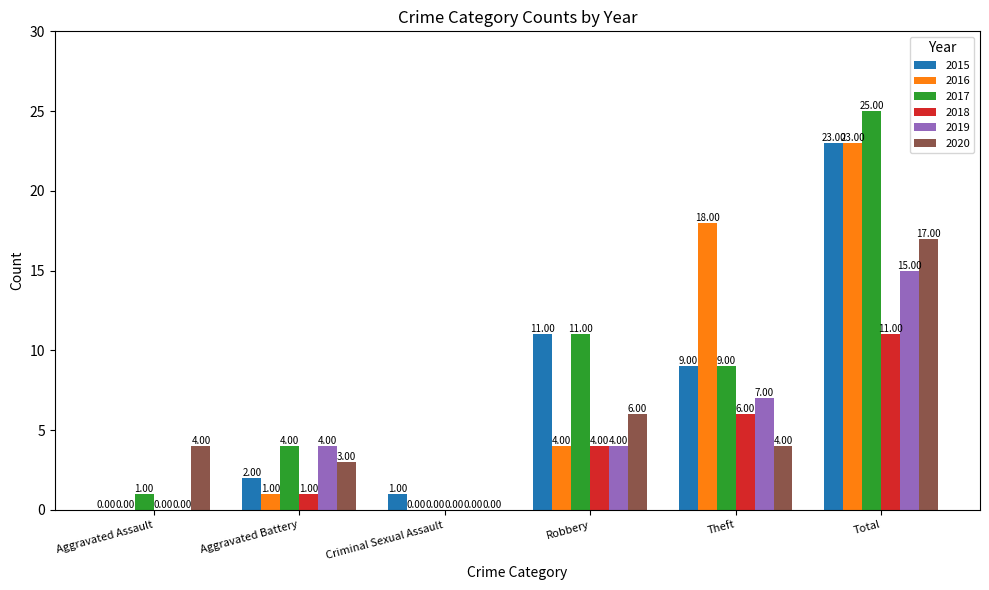

Reading left to right, list all the values displayed in this chart.

2015: Aggravated Assault=0	Aggravated Battery=2	Criminal Sexual Assault=1	Robbery=11	Theft=9	Total=23
2016: Aggravated Assault=0	Aggravated Battery=1	Criminal Sexual Assault=0	Robbery=4	Theft=18	Total=23
2017: Aggravated Assault=1	Aggravated Battery=4	Criminal Sexual Assault=0	Robbery=11	Theft=9	Total=25
2018: Aggravated Assault=0	Aggravated Battery=1	Criminal Sexual Assault=0	Robbery=4	Theft=6	Total=11
2019: Aggravated Assault=0	Aggravated Battery=4	Criminal Sexual Assault=0	Robbery=4	Theft=7	Total=15
2020: Aggravated Assault=4	Aggravated Battery=3	Criminal Sexual Assault=0	Robbery=6	Theft=4	Total=17